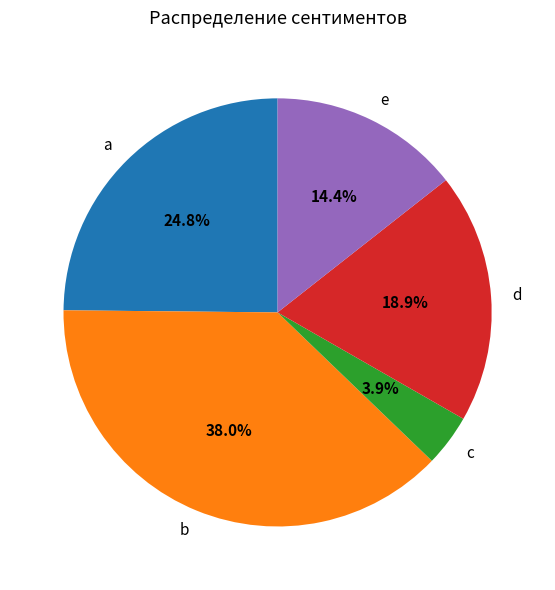

Which has a higher value, a or b?

b